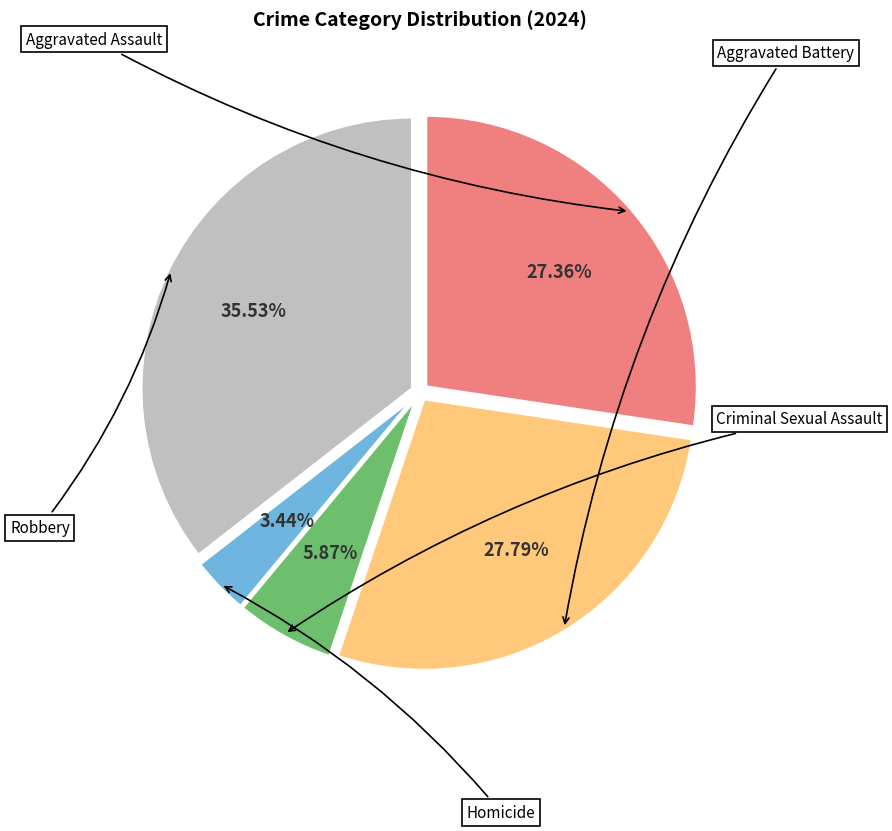

Combined, what portion of the pie is Criminal Sexual Assault and Aggravated Assault?

33.2%